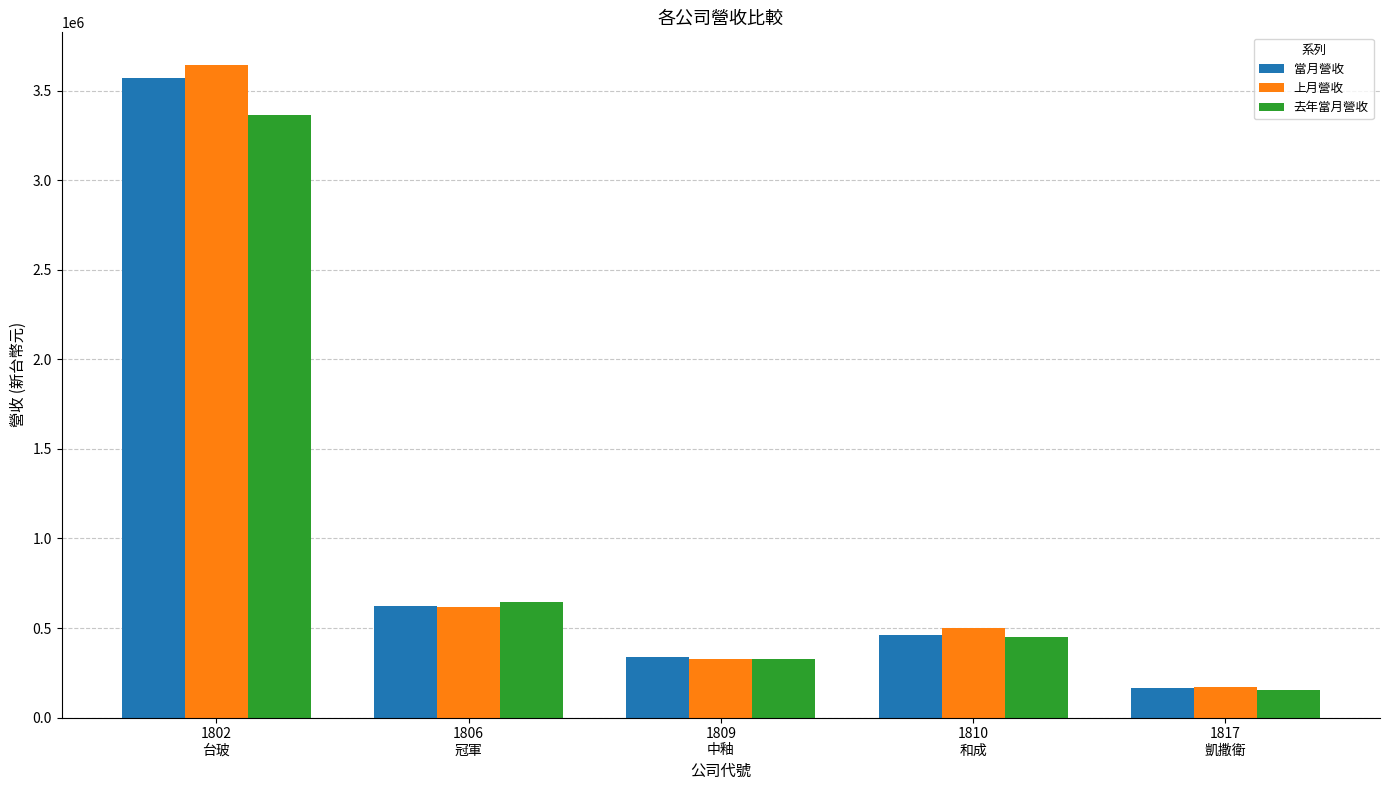

What are all the series names shown in the legend?

當月營收, 上月營收, 去年當月營收